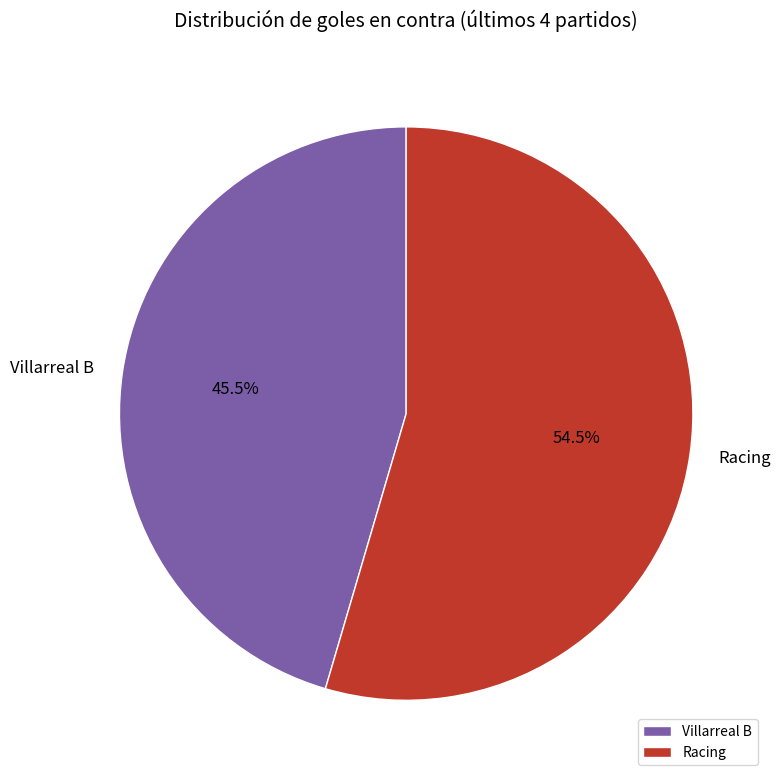

Which has a higher value, Villarreal B or Racing?

Racing